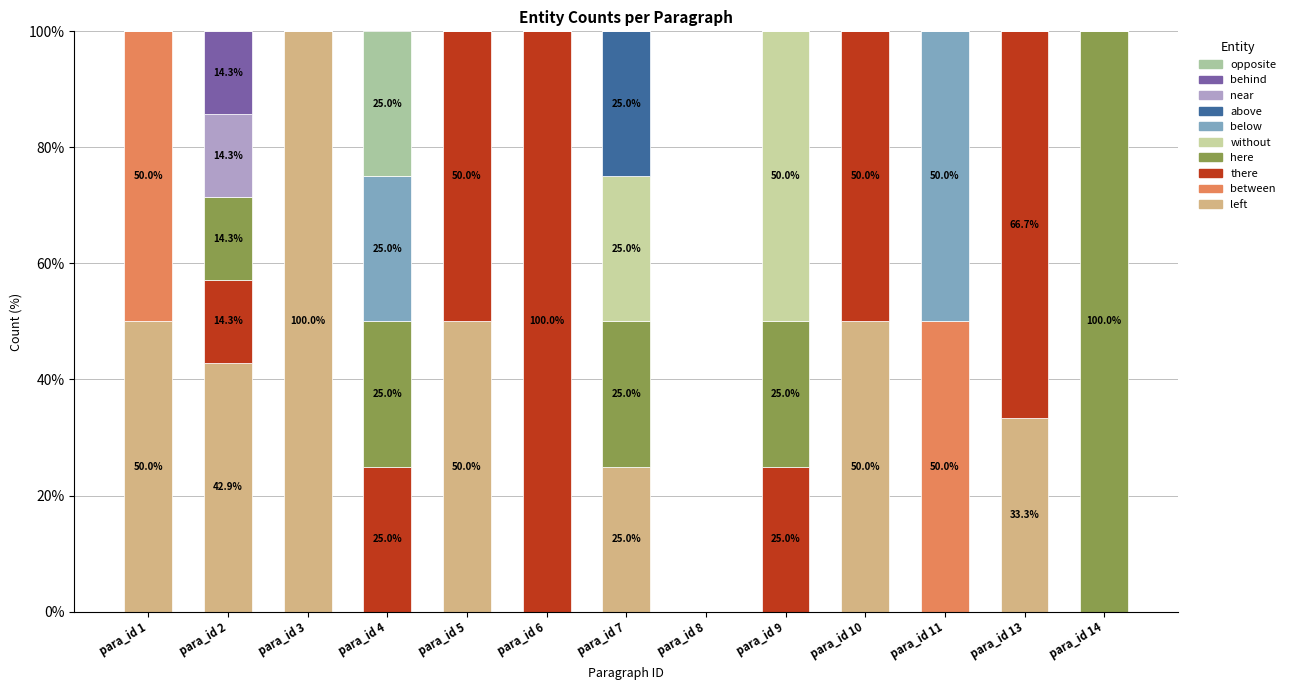

Are the bars grouped side by side (vs. stacked)?

No